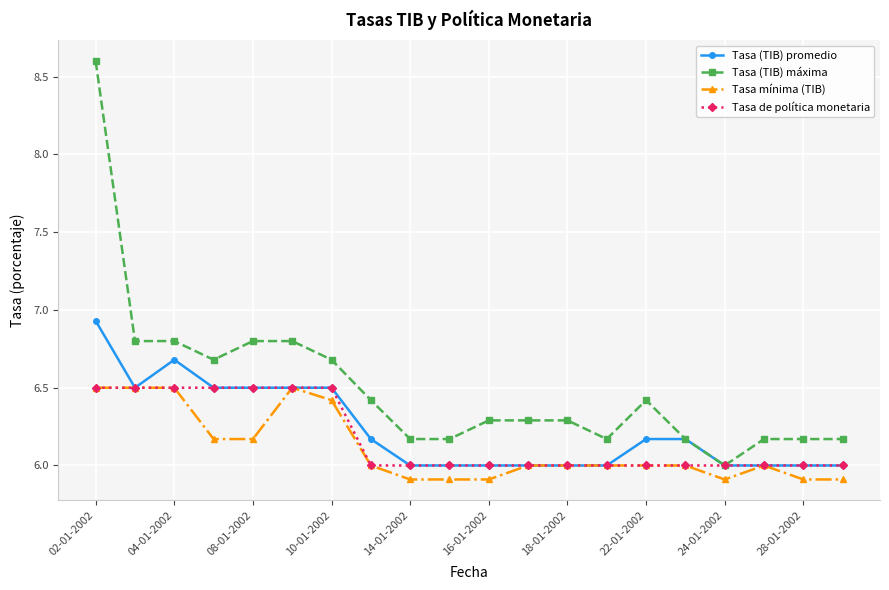

What is the smallest value displayed?

5.9